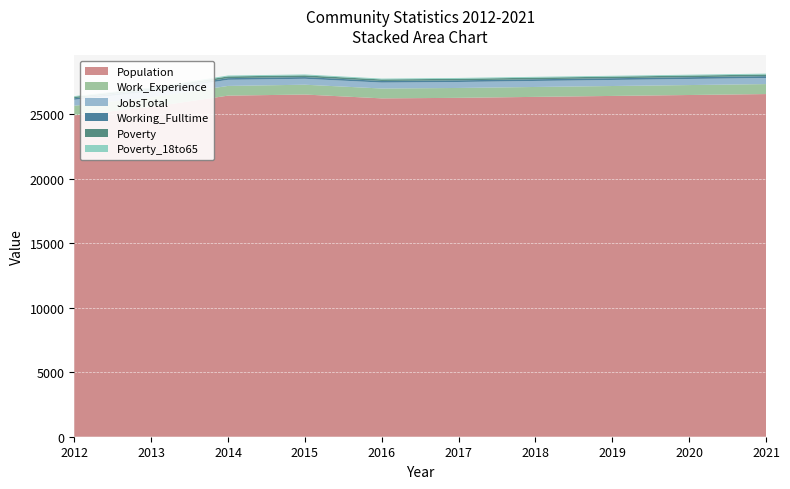

Reading left to right, transcribe all the data shown in this chart.

JobsTotal: 464	447	474	459	460	463	466	468	471	473
Working_Fulltime: 117	129	130	133	125	128	132	135	139	143
Work_Experience: 743	747	753	761	765	766	768	769	771	773
Poverty_18to65: 54	62	69	70	63	64	65	66	67	68
Poverty: 112	124	133	132	119	120	122	123	125	126
Population: 24916	25564	26443	26529	26231	26272	26347	26420	26492	26565